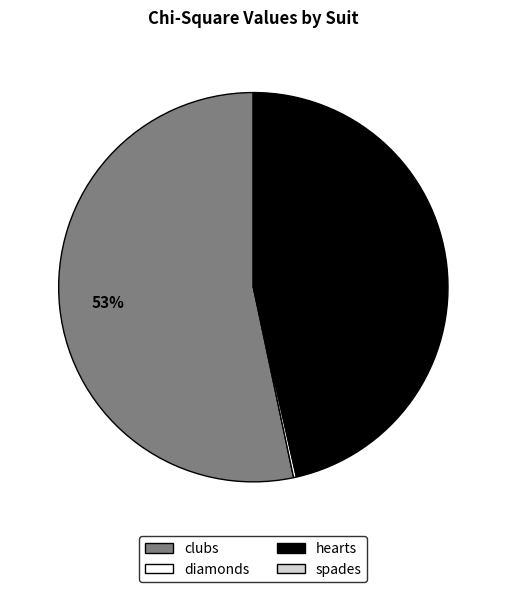

What is the largest slice in the pie chart?

clubs